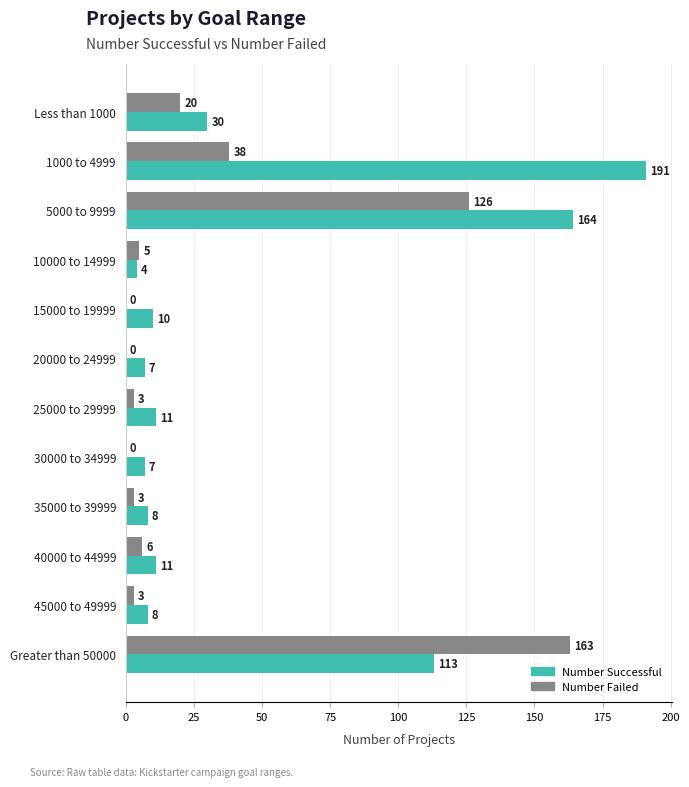

What is the maximum value for Number Successful?

191